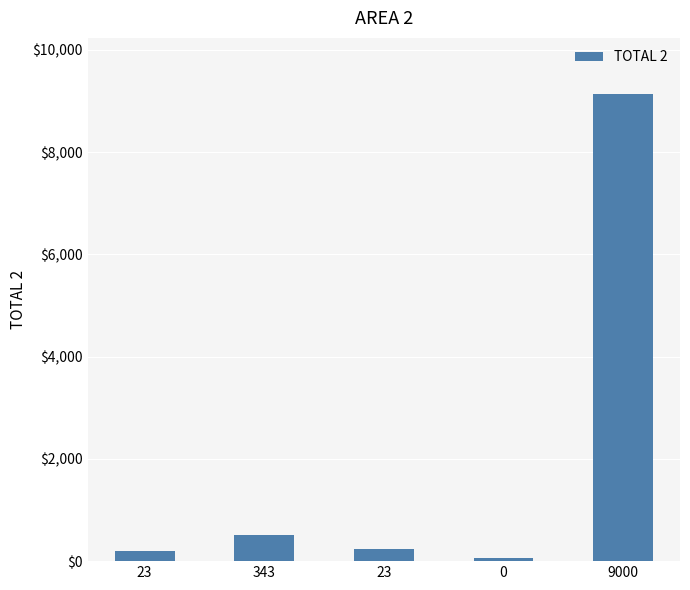

Rank the categories by value from lowest to highest.

0, 23, 23, 343, 9000